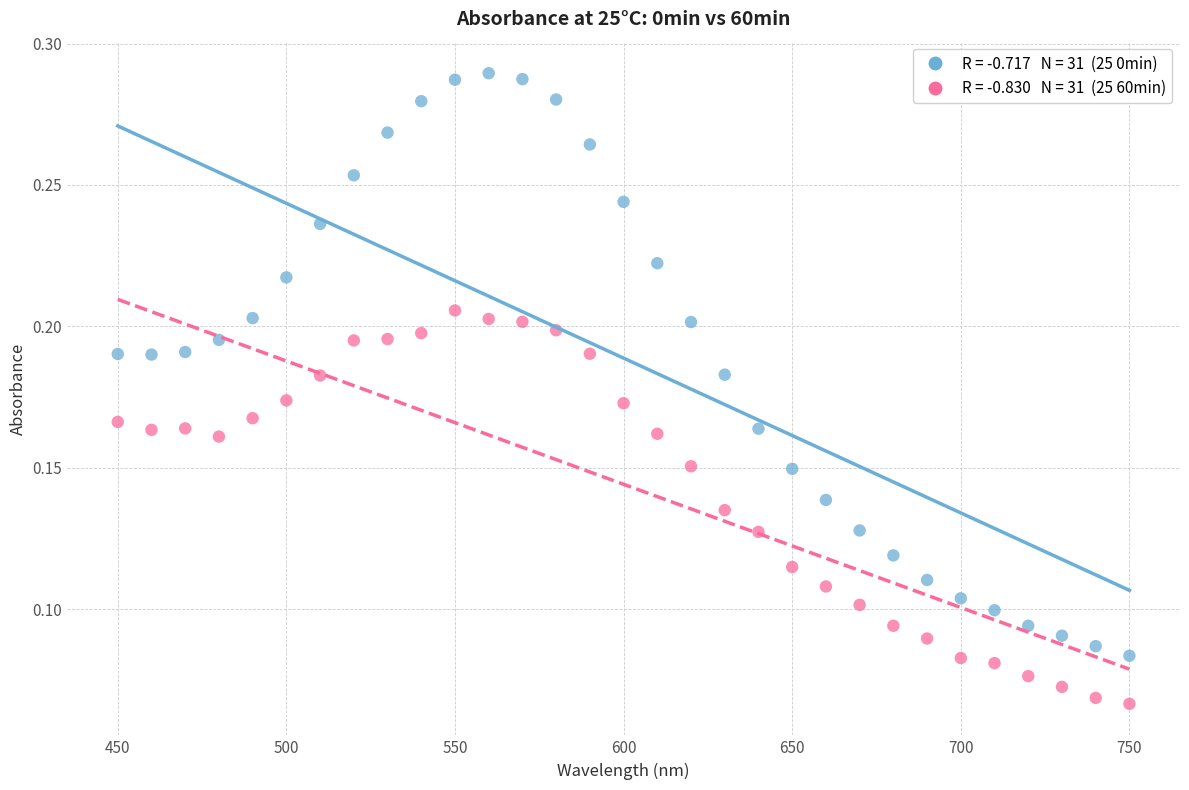

Across all data points, what is the range of X values (max minus min)?

300.0